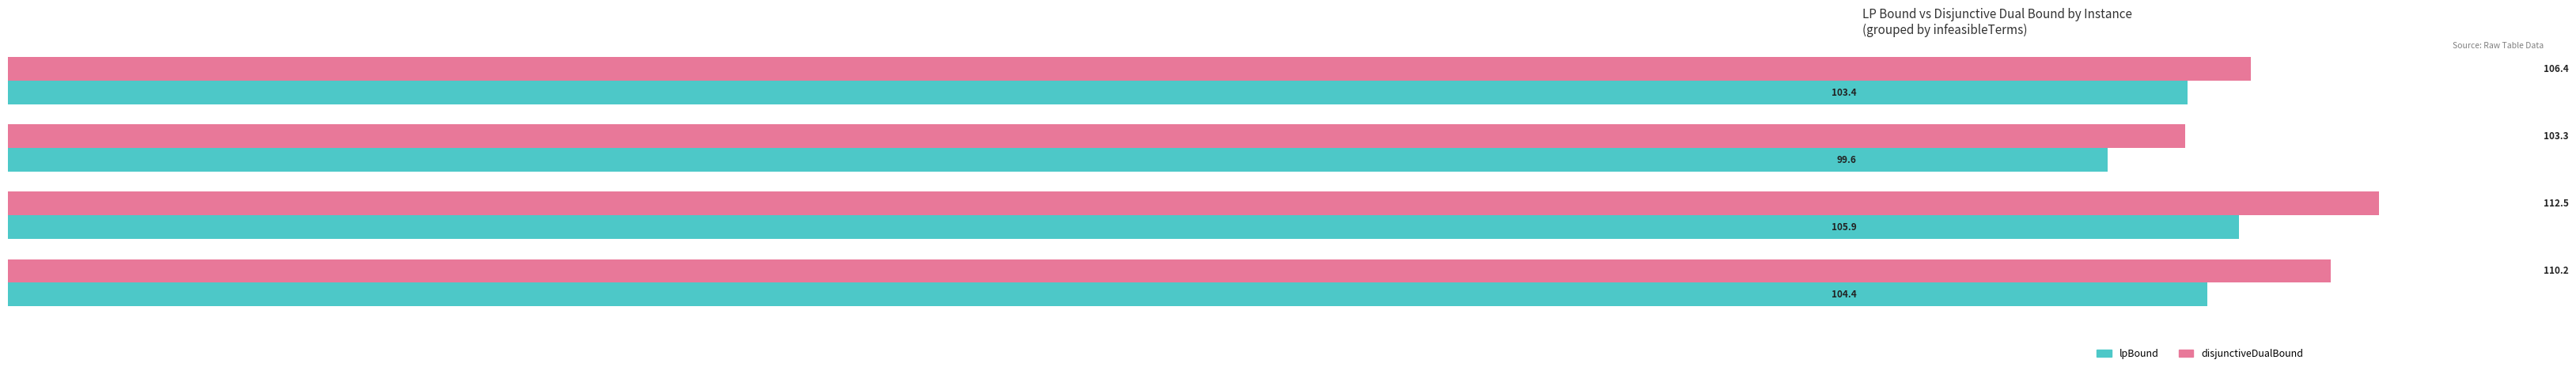

What is the difference between the second highest and second lowest values in the disjunctiveDualBound series?

3.8